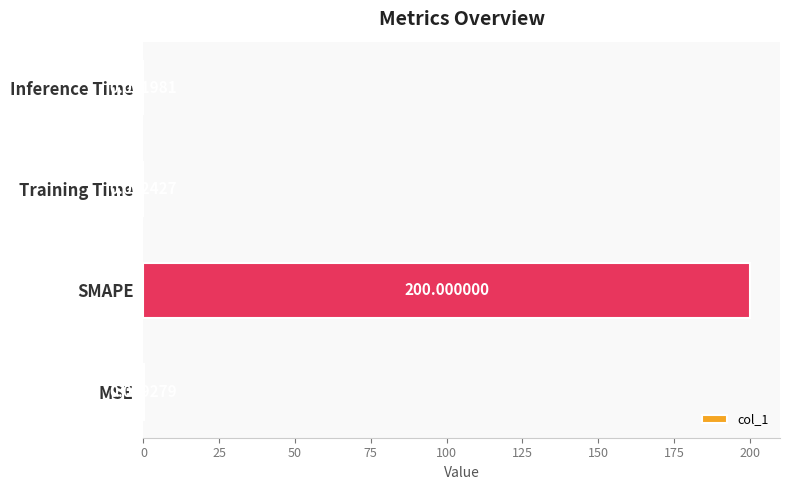

Which label corresponds to the largest value in the chart?

SMAPE